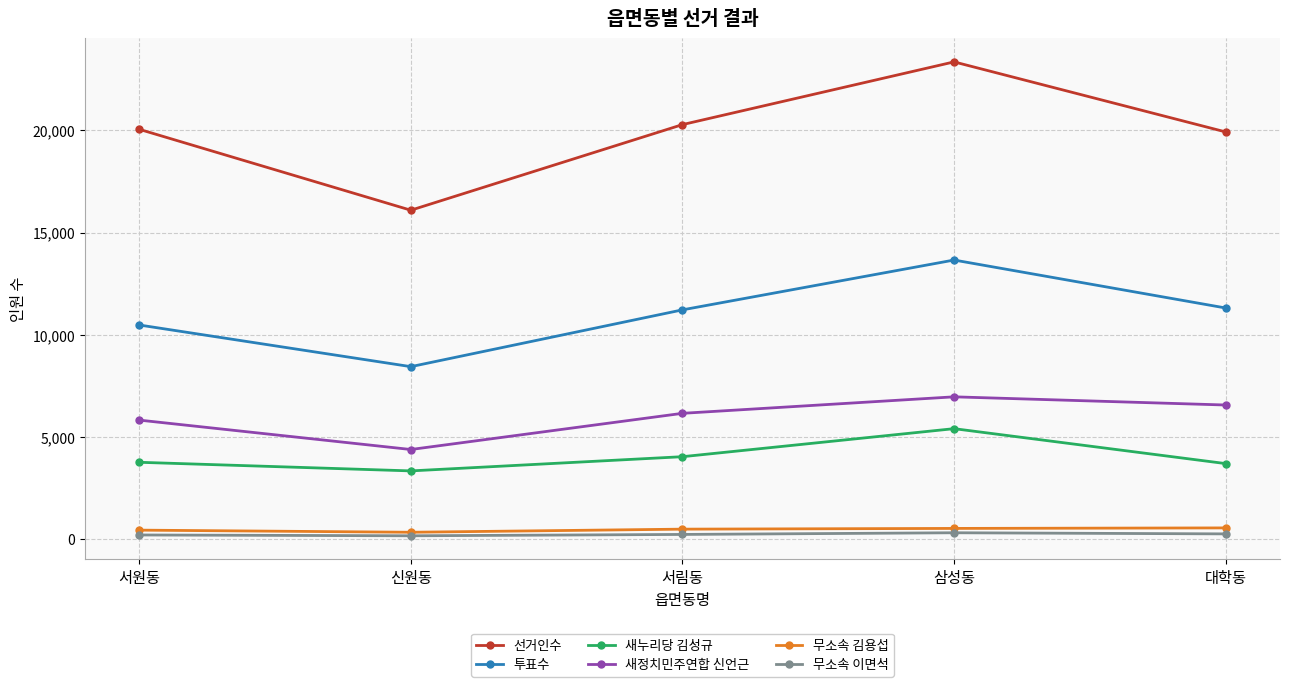

What is the label of the 4th point from the left?

삼성동